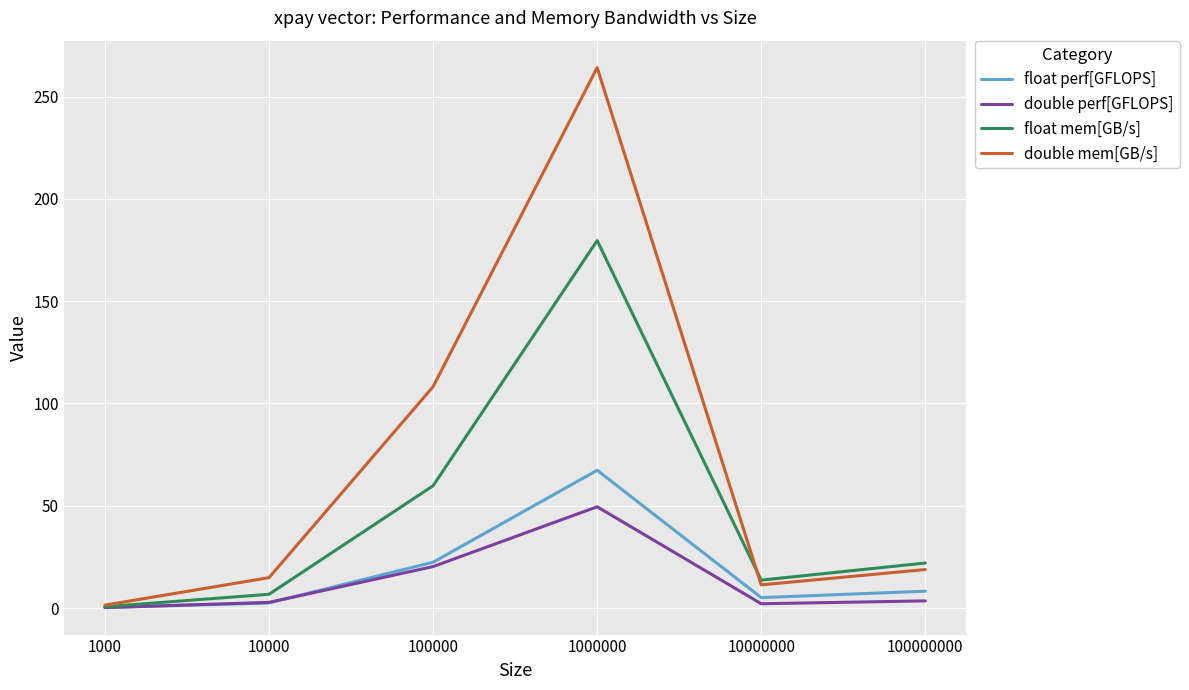

Which series changed the most between 1000 and 100000?

double mem[GB/s]